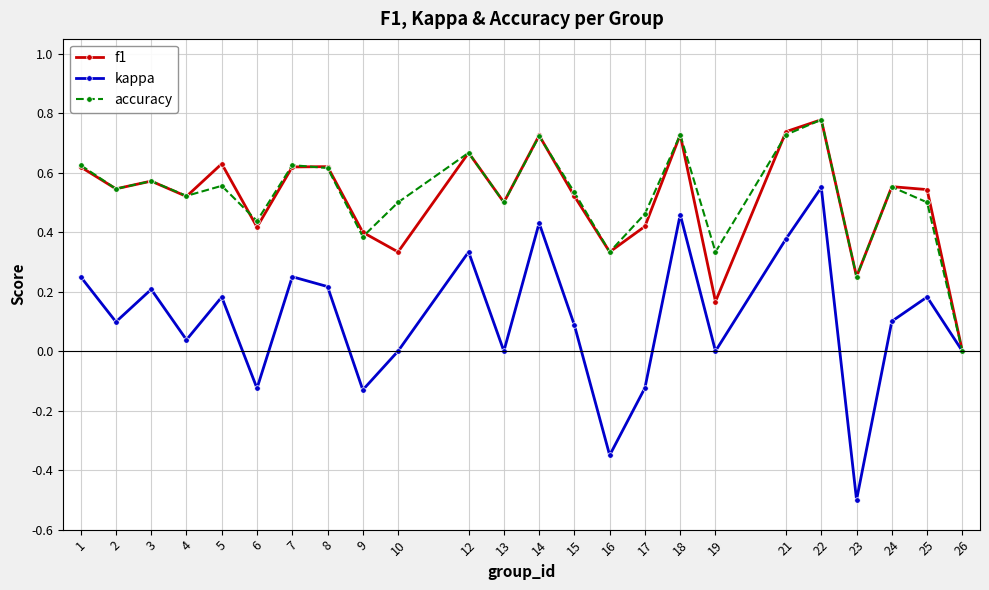

In kappa, how many points are higher than both neighbors (excluding endpoints)?

8